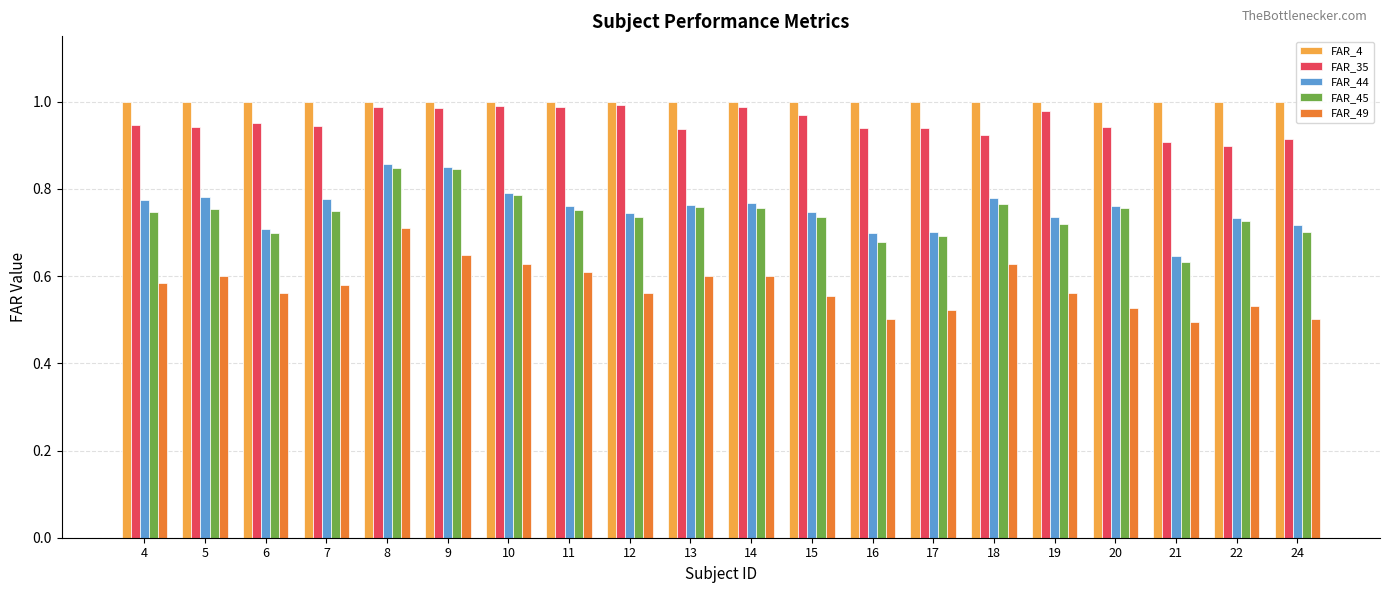

Which category has the highest value in the FAR_49 series?

8